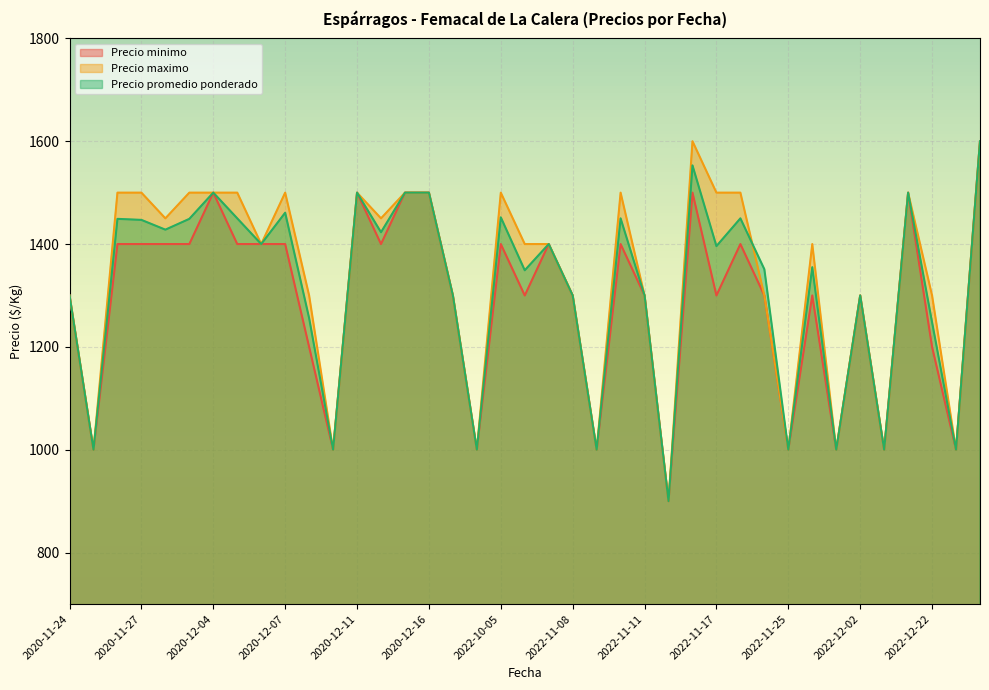

What is the total value across all series at 2022-11-10?

4350